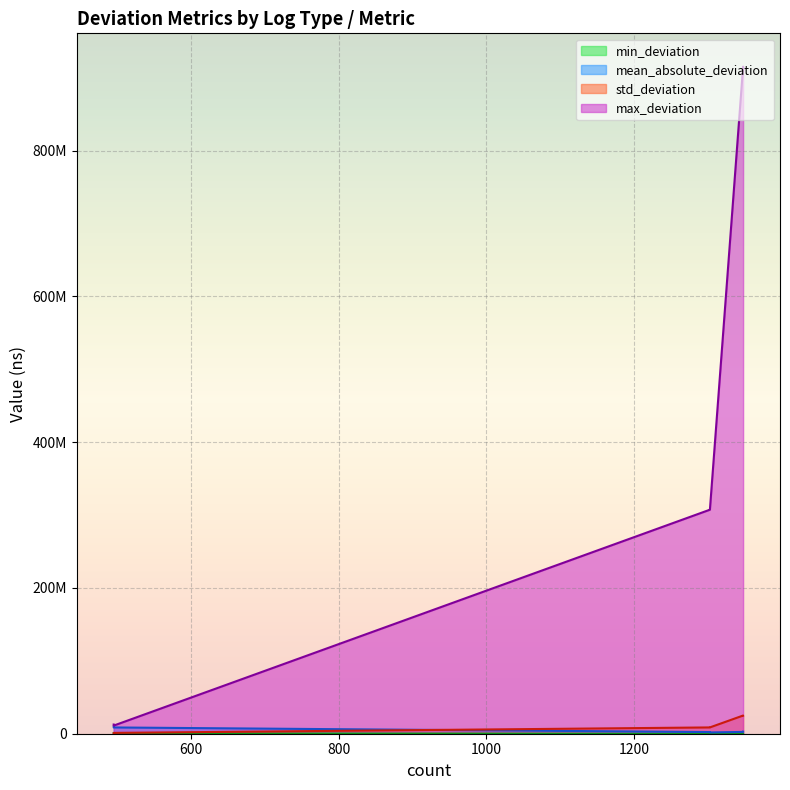

The max_deviation series shows 482097507.6 at async_report_high full_ns. True or false?

False